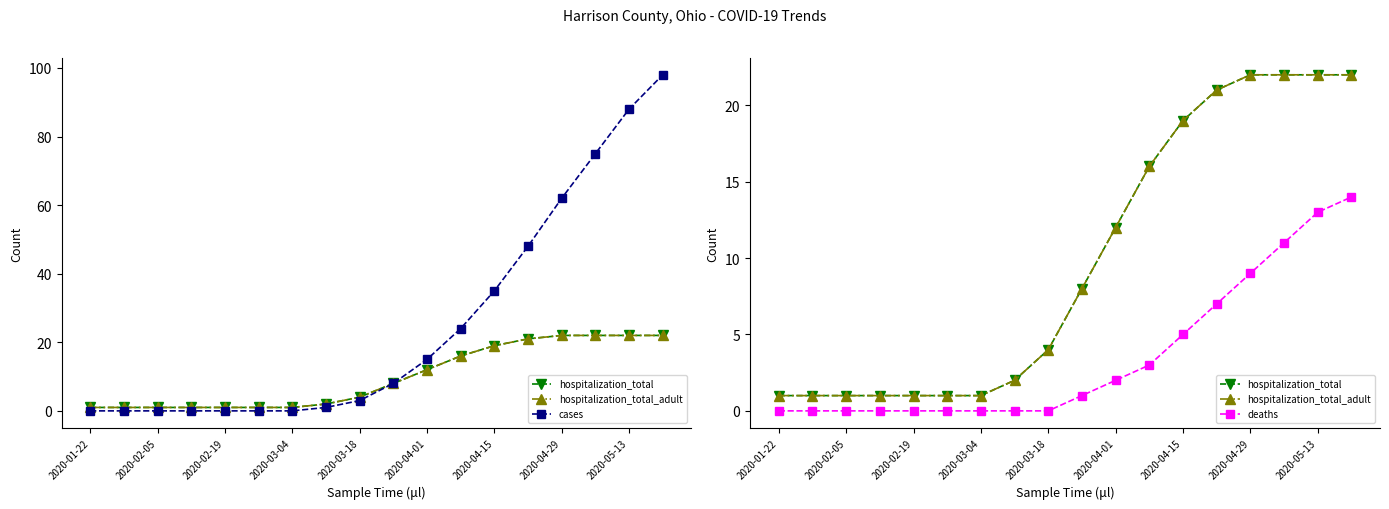

What is the sum of the deaths values at 2020-02-19 and 15?

11